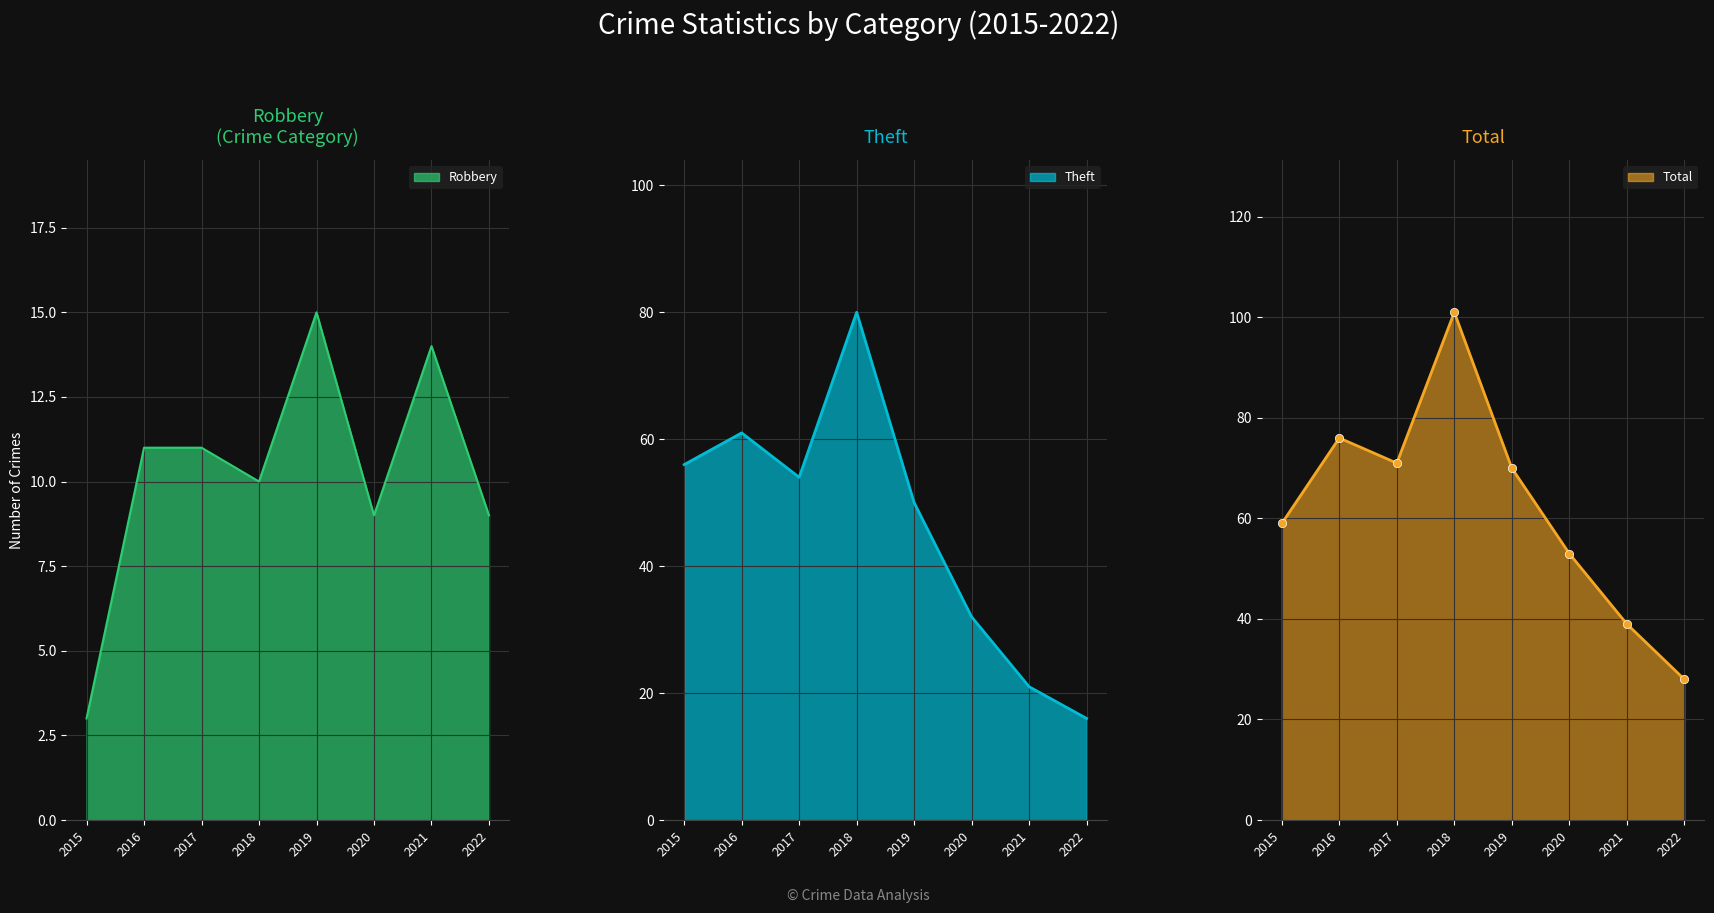

Which category has the lowest value in the Theft series?

2022